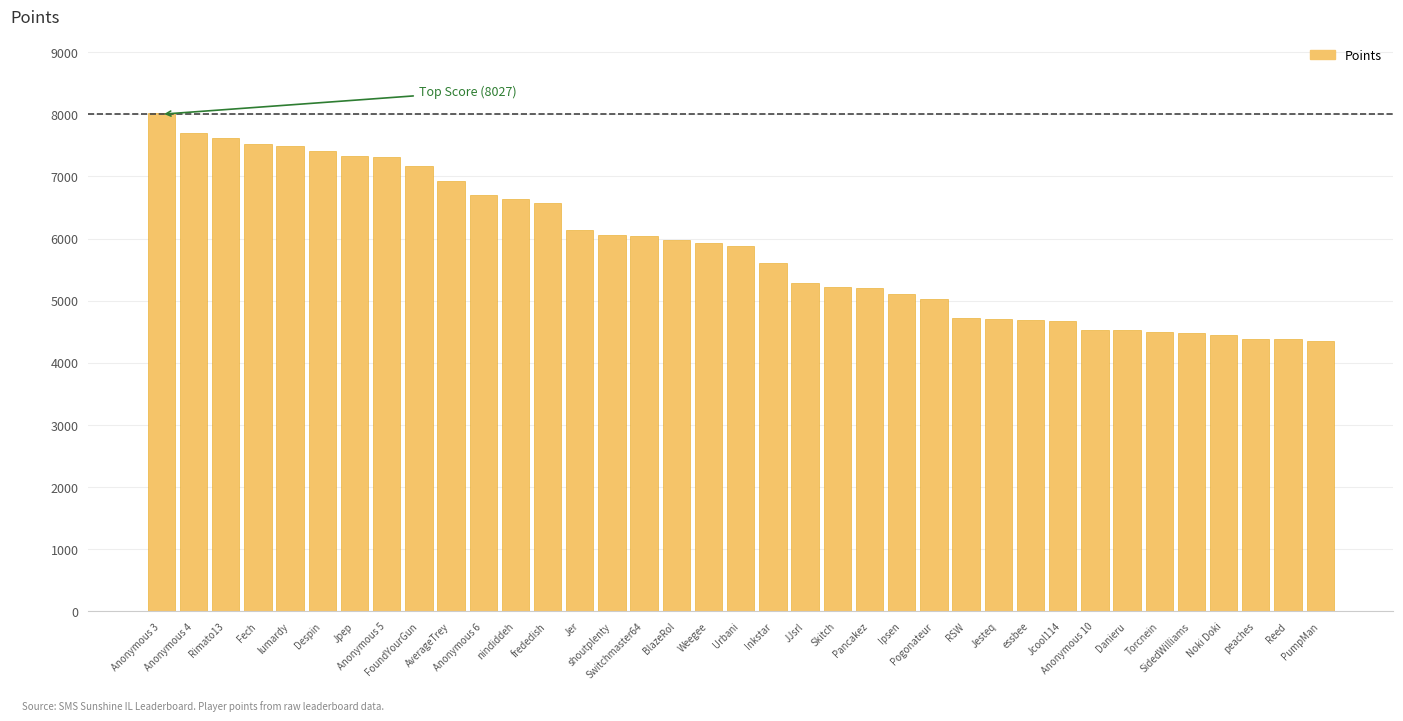

What is the change in value from Skitch to Danieru?

-697